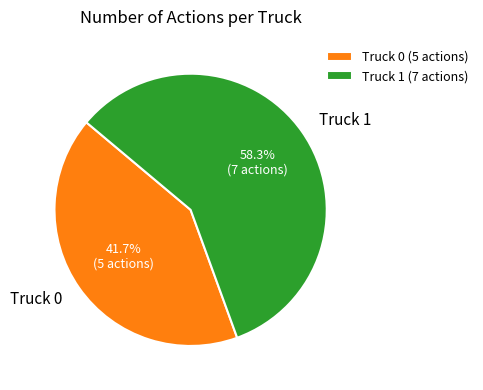

What is the ratio of the value at Truck 0 to the value at Truck 1?

0.7